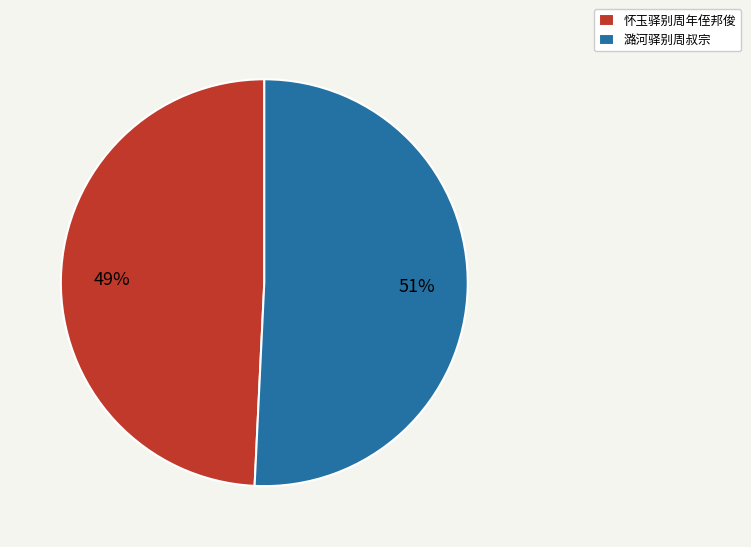

Which has a higher value, 潞河驿别周叔宗 or 怀玉驿别周年侄邦俊?

潞河驿别周叔宗